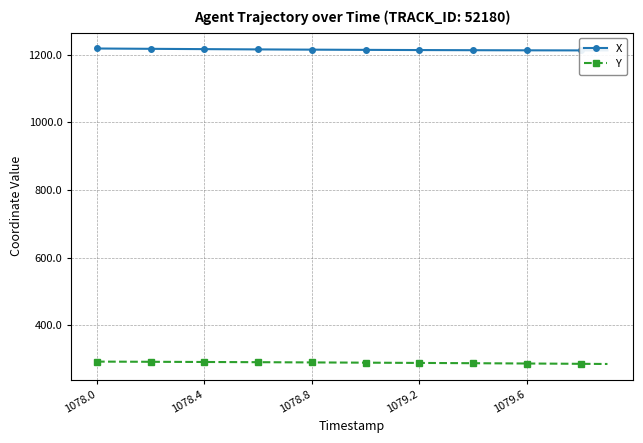

What is the highest value of the Y series?

293.4